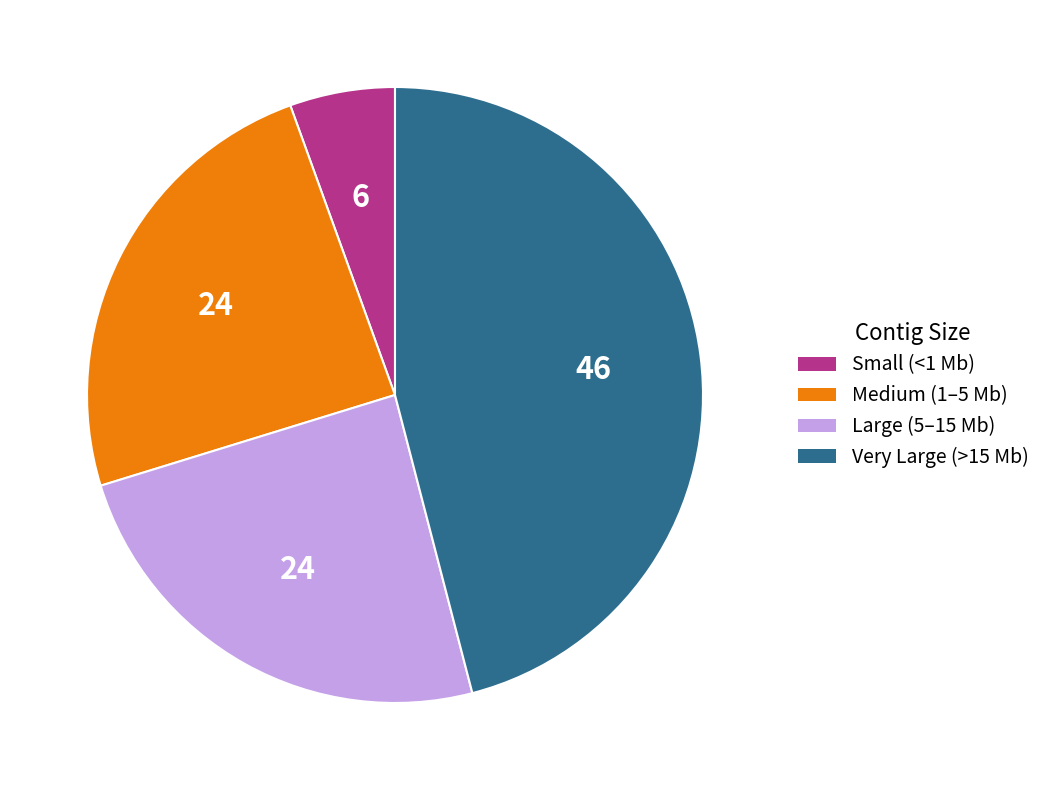

Which has a higher value, Large (5–15 Mb) or Small (<1 Mb)?

Large (5–15 Mb)